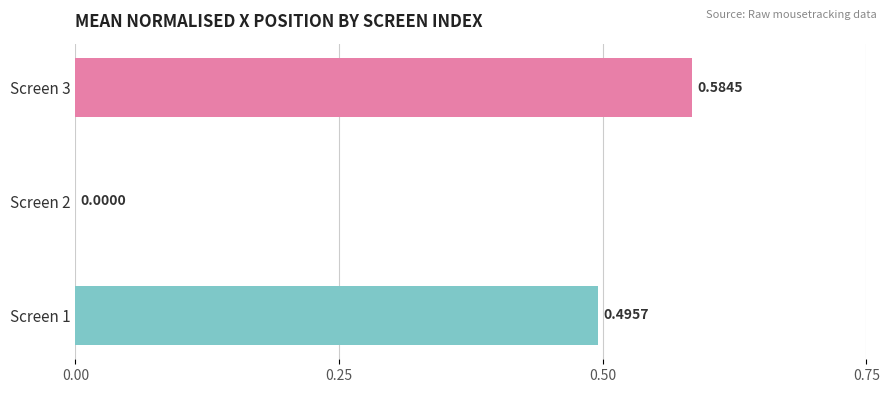

Are the bars horizontal?

Yes